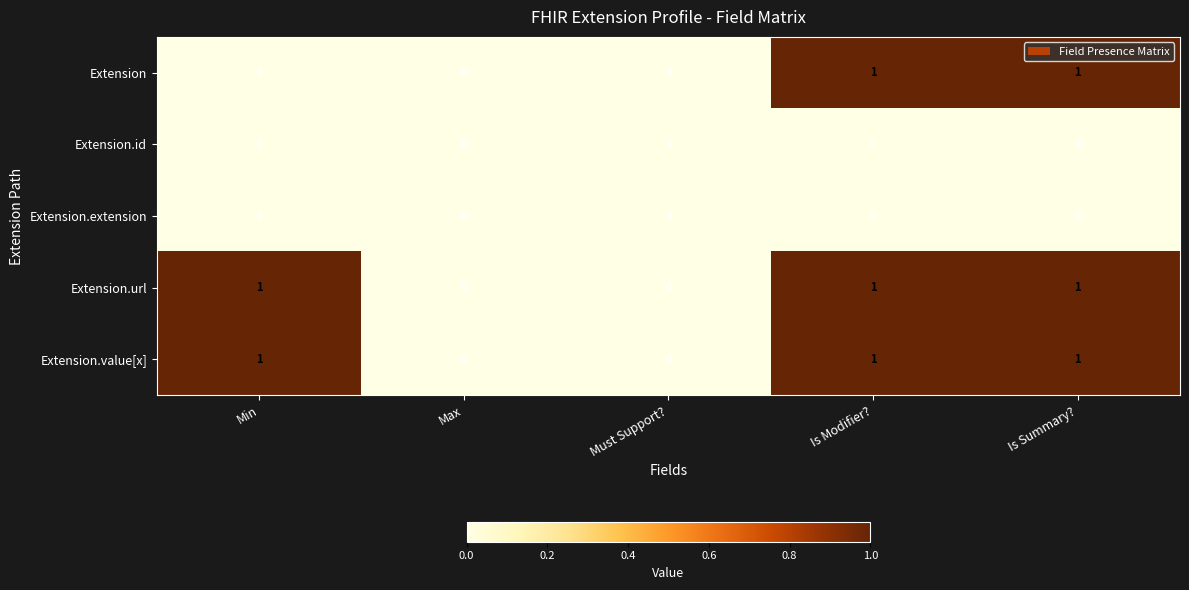

Count the number of categories in the chart.

5